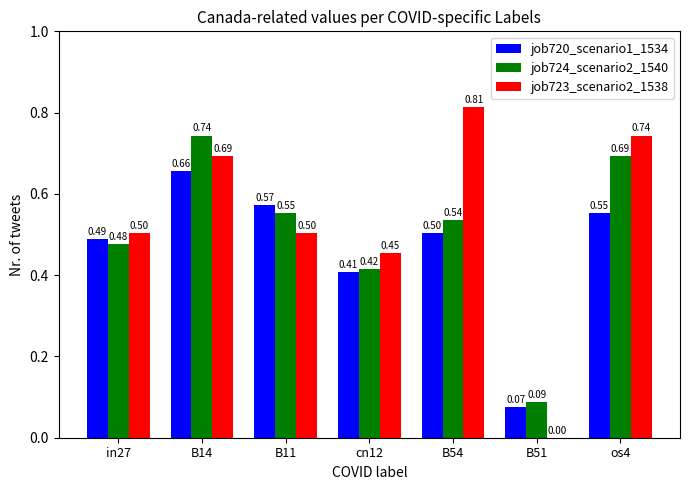

How many series are shown in this chart?

3